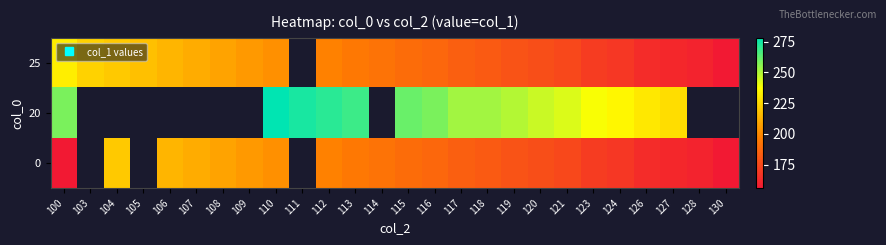

What is the maximum value for 20?

278.0